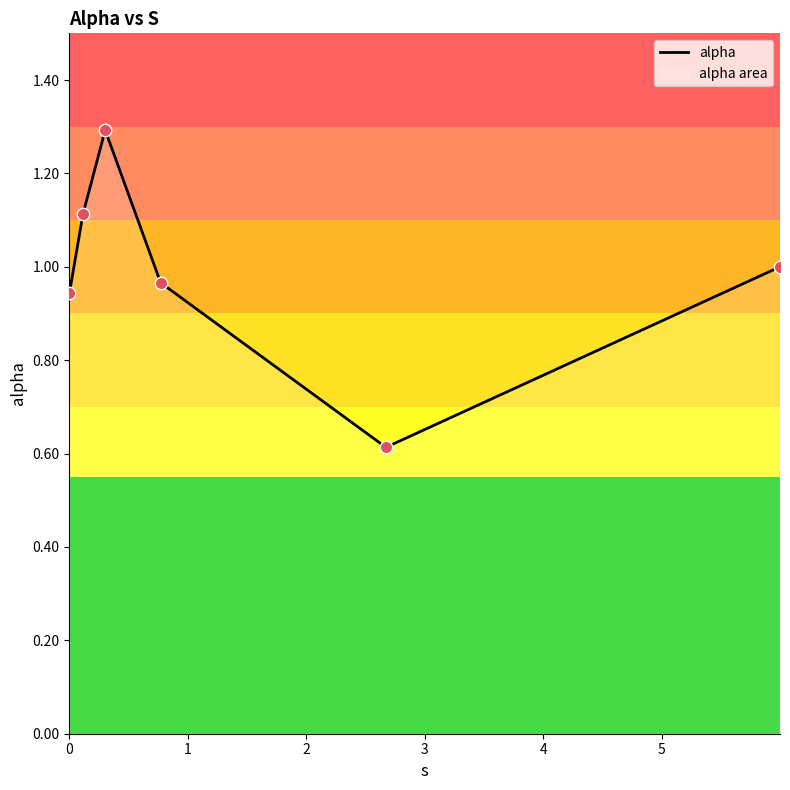

How many interior local peaks (higher than both neighbors) does the data have?

1